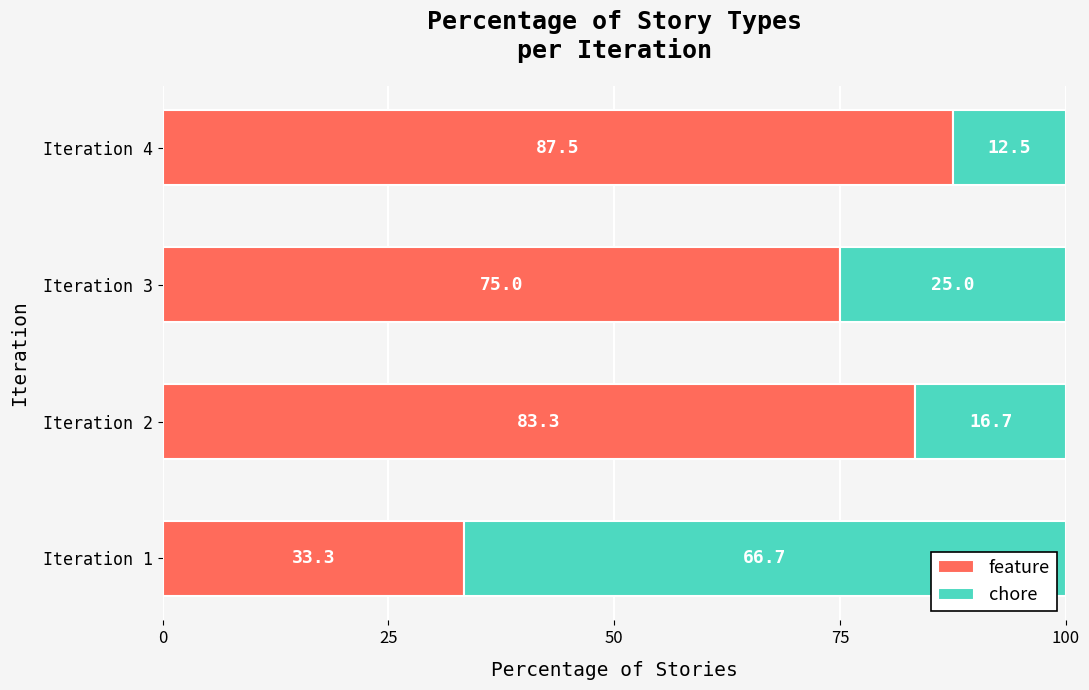

Which category has the highest value in the feature series?

Iteration 4